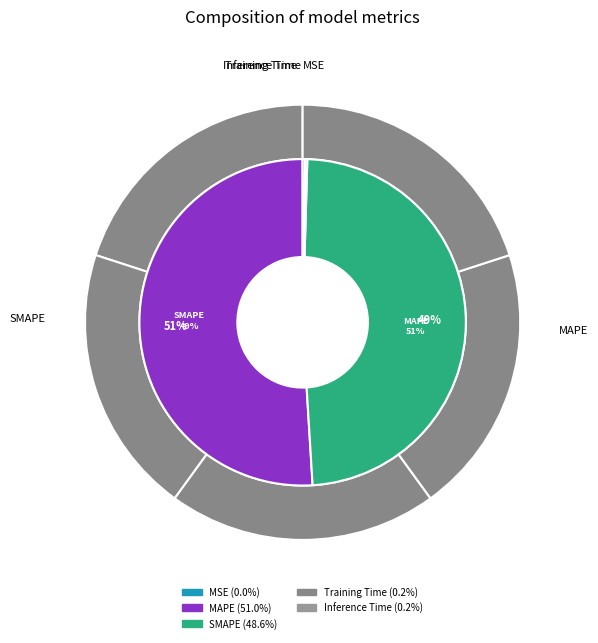

Is it true that Training Time is 0% of the pie?

True